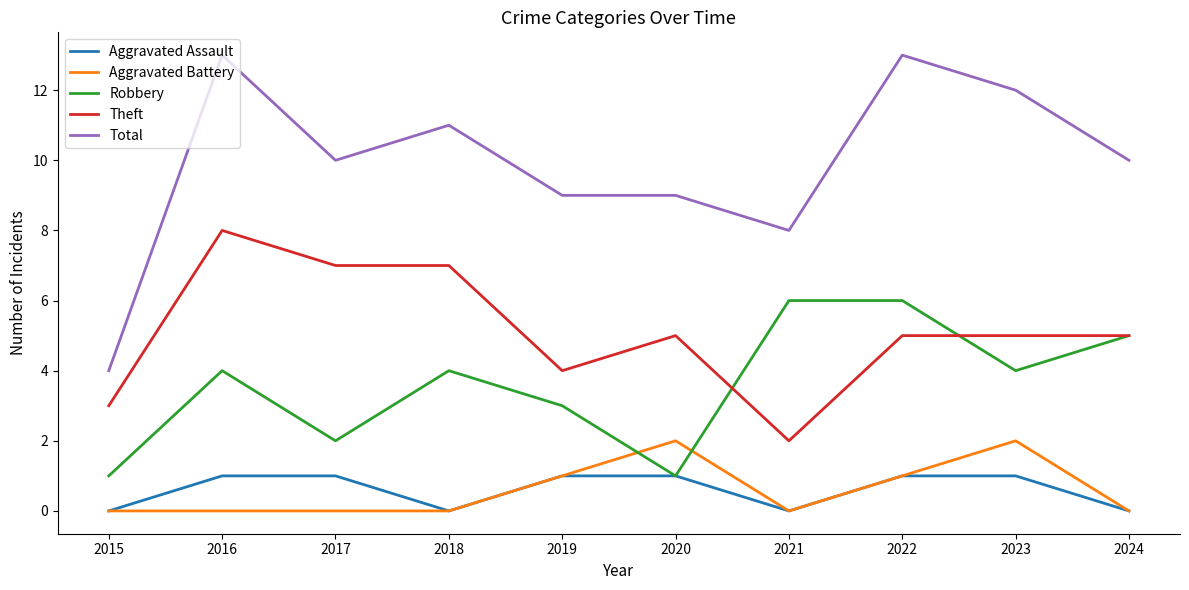

How many categories are shown in the chart?

10